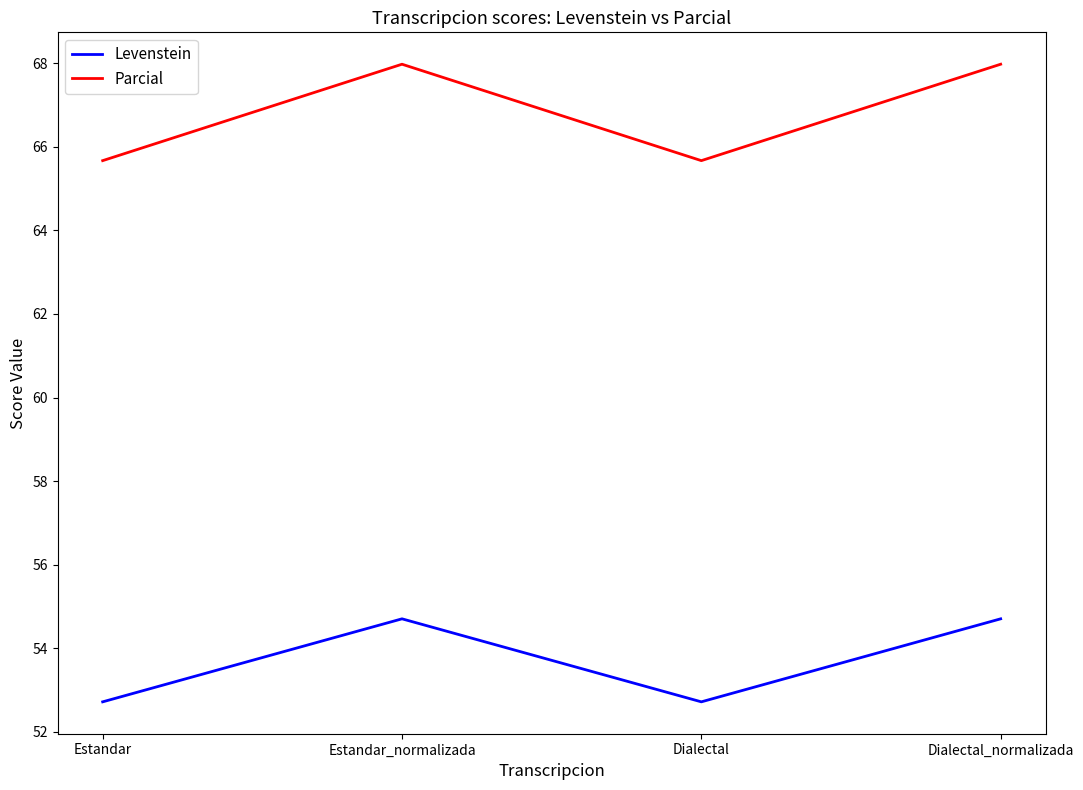

List the series in order of their peak value, highest first.

Parcial, Levenstein